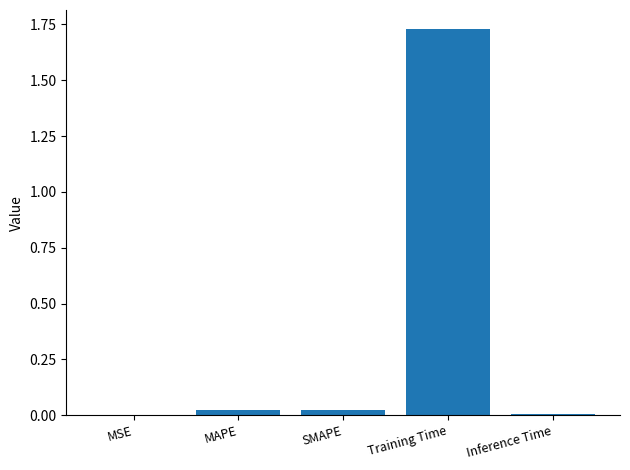

What is the sum of all values?

1.8